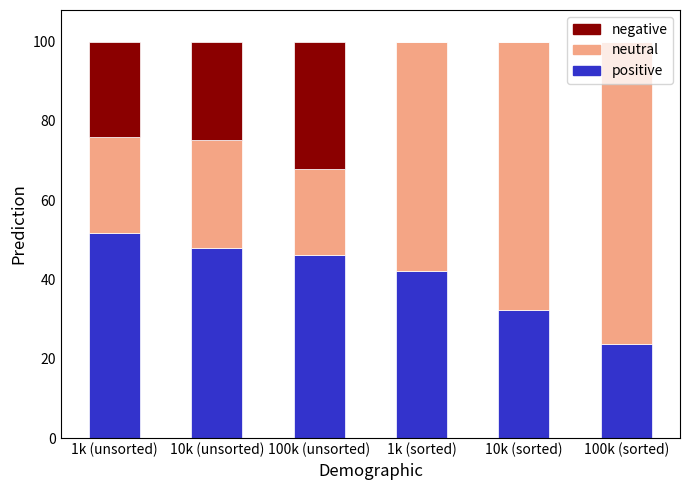

What is the highest value of the positive series?

51.7